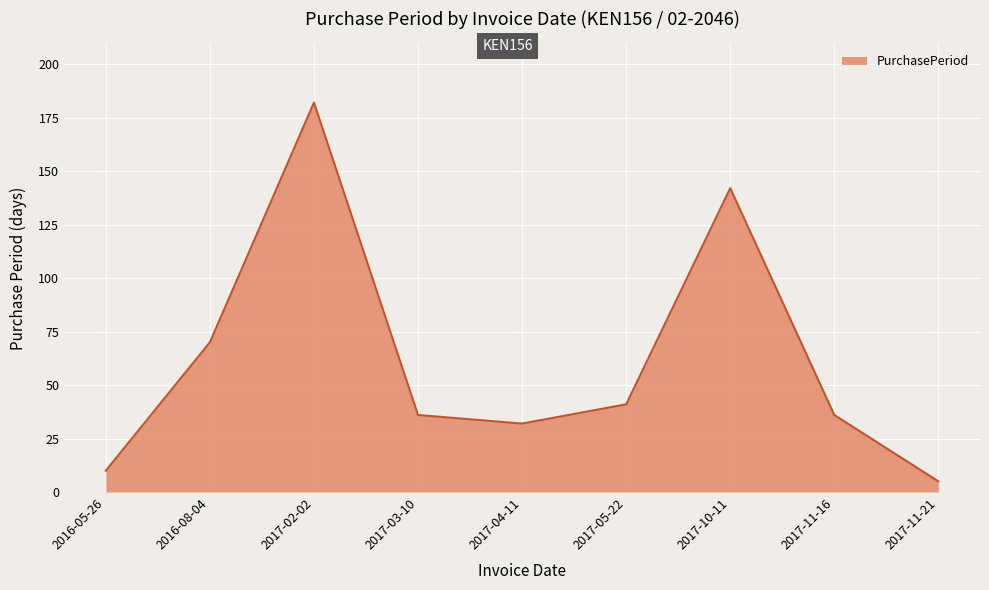

Does the chart display data point markers on the line(s)?

No